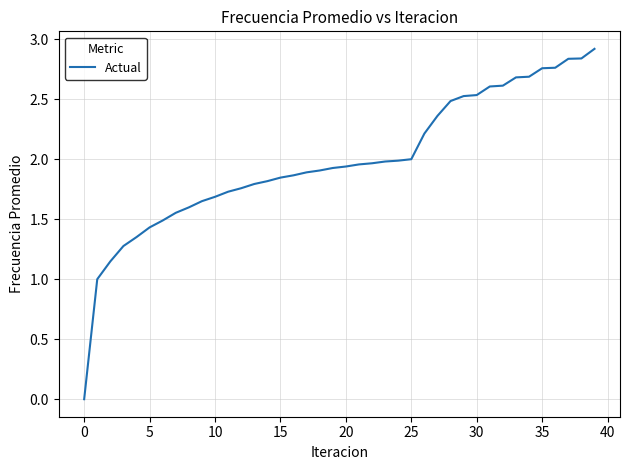

What is the difference between the maximum and minimum values?

2.9